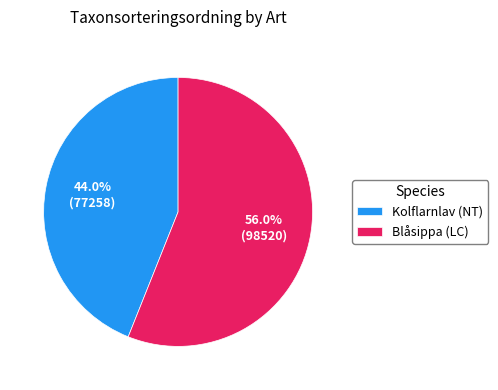

To the nearest percent, what portion does Kolflarnlav (NT) represent?

44%